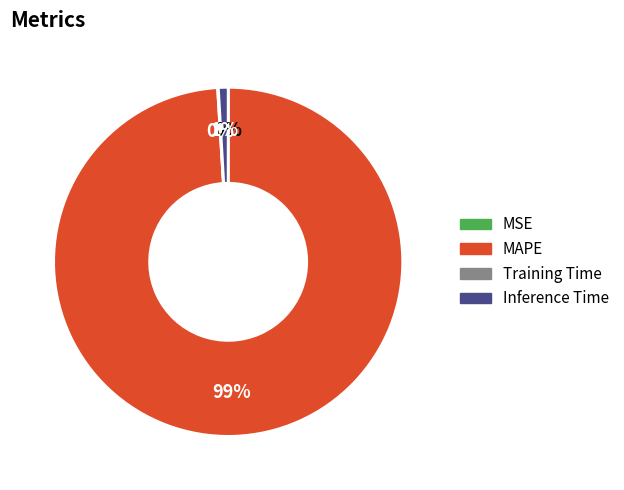

True or false: Inference Time accounts for 11% of the total.

False